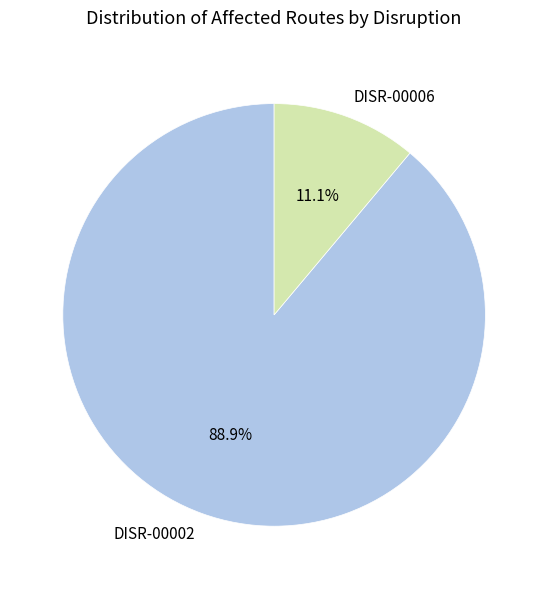

What percentage is the DISR-00006 slice, to the nearest percent?

11%